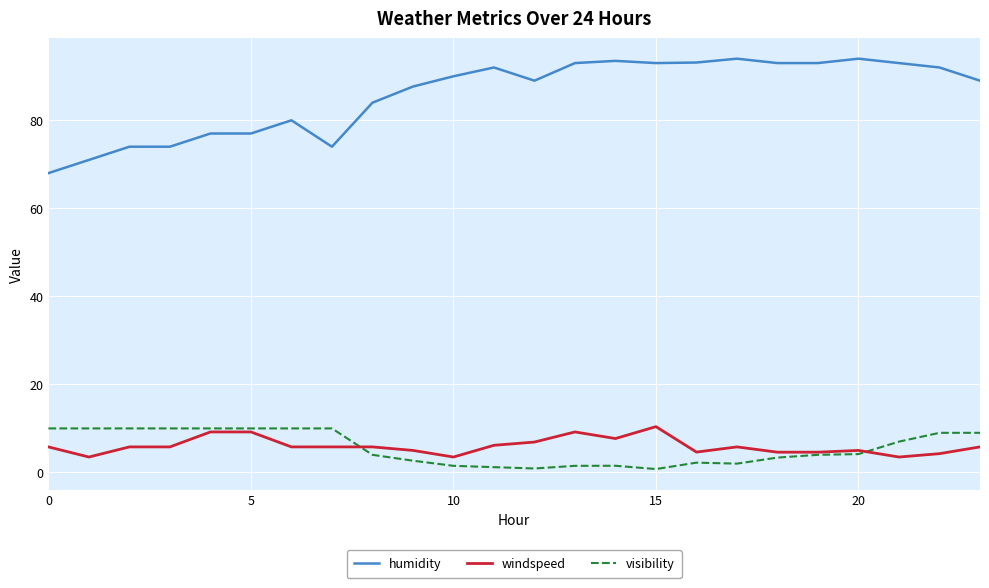

True or false: humidity and windspeed intersect in this chart.

False